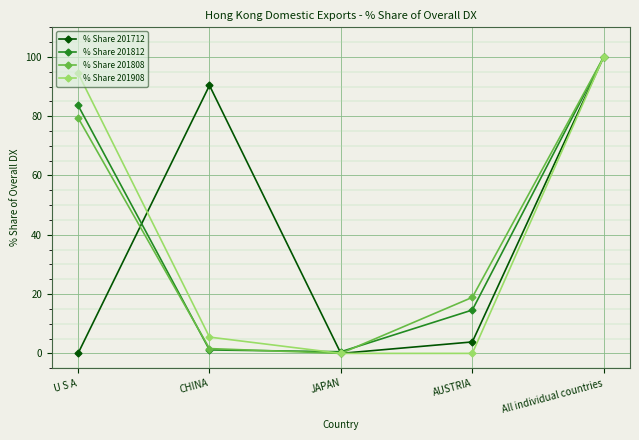

What is the label of the 1st point from the right?

All individual countries